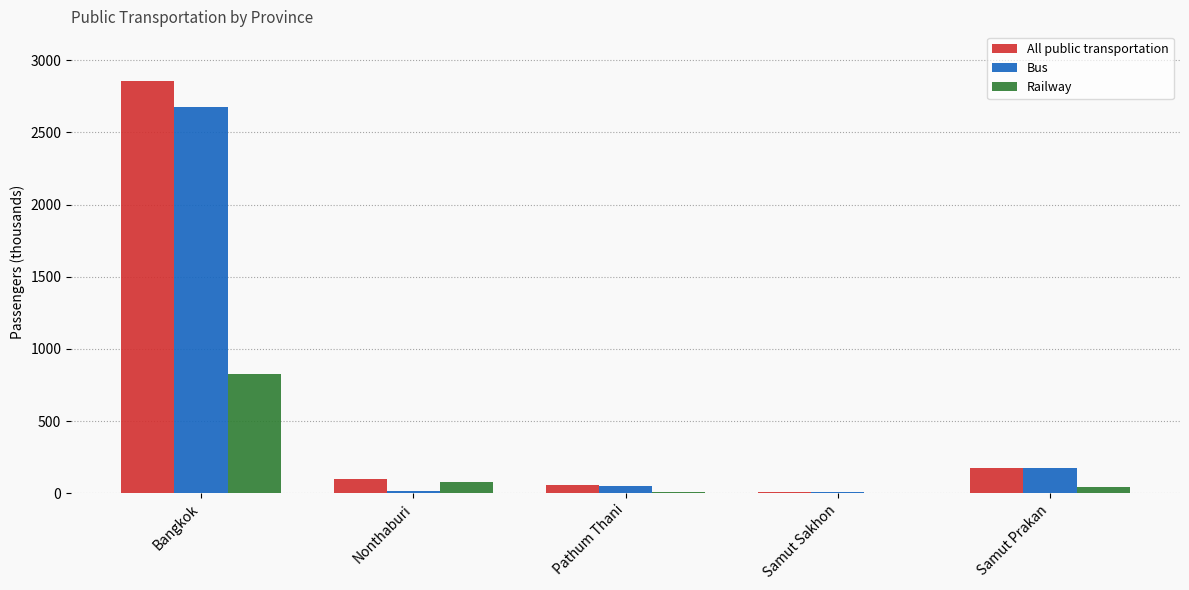

What is the maximum value for Bus?

2677.7